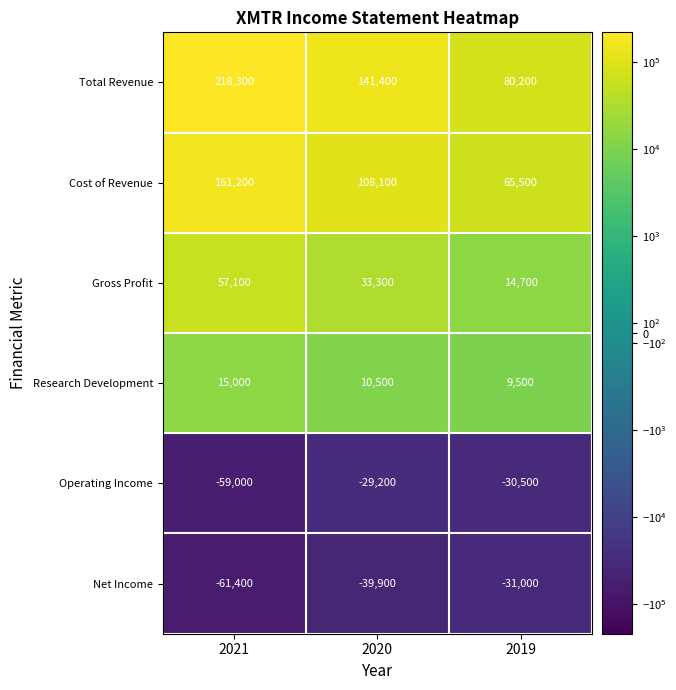

List the series in order of their peak value, highest first.

Total Revenue, Cost of Revenue, Gross Profit, Research Development, Operating Income, Net Income